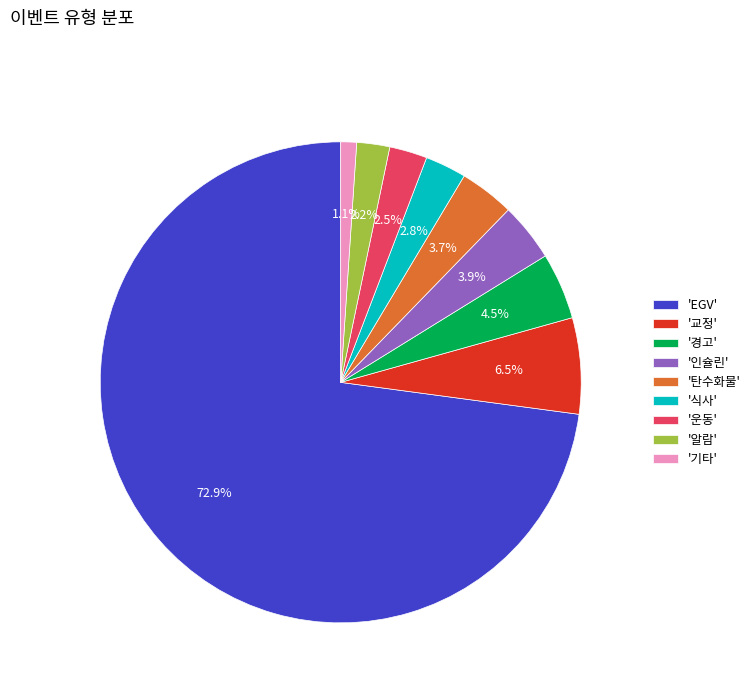

Which category has the biggest portion of the pie?

'EGV'